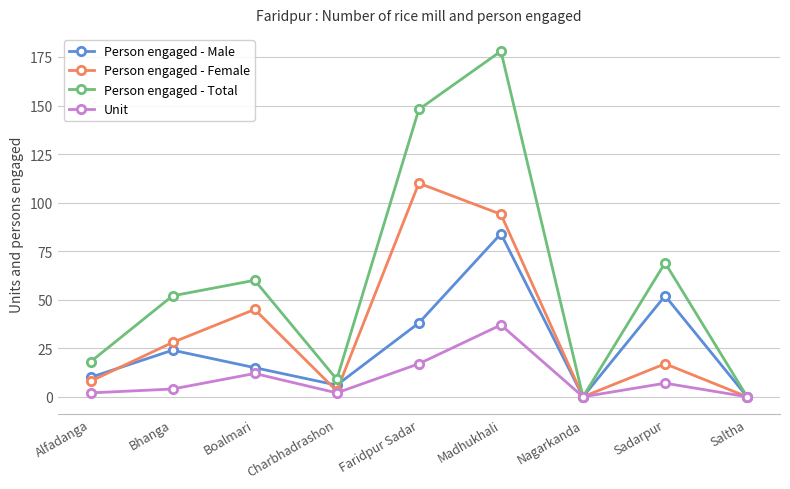

What is the label of the 7th point from the right?

Boalmari